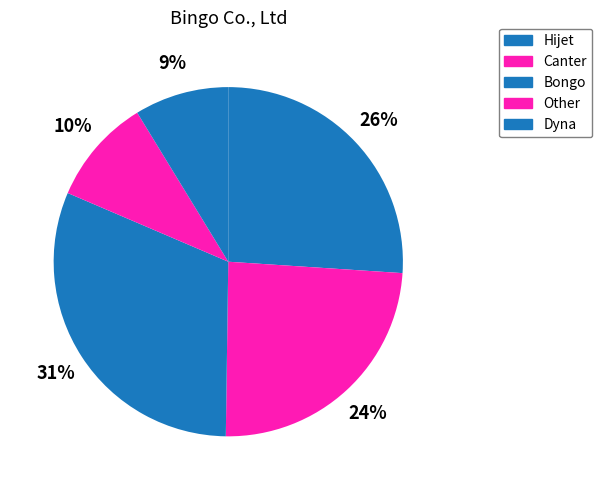

How many slices are in this pie chart?

5